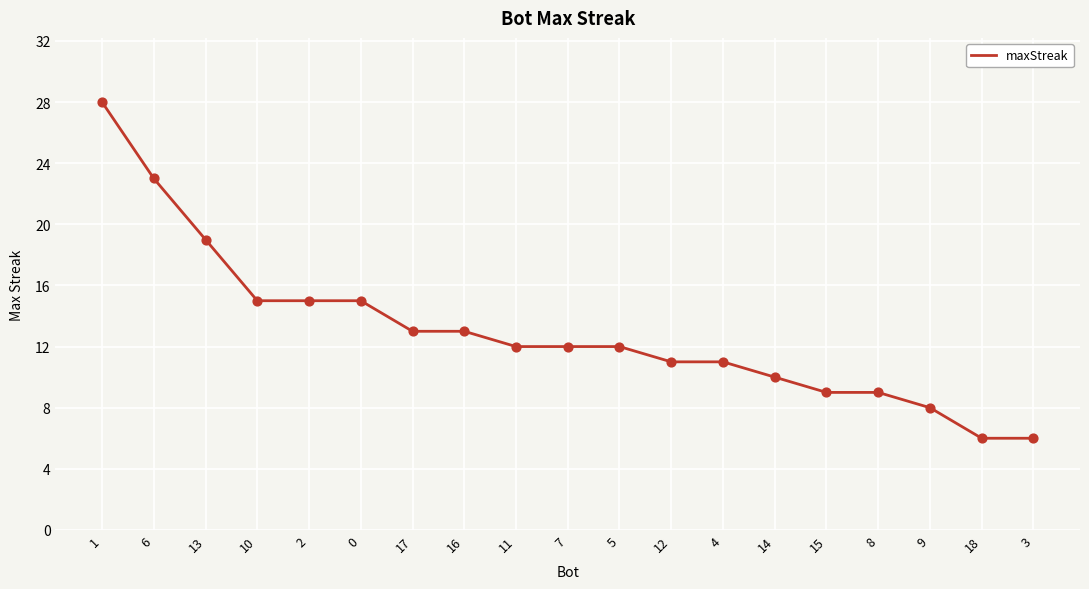

What is the ratio of the value at 14 to the value at 18?

1.7